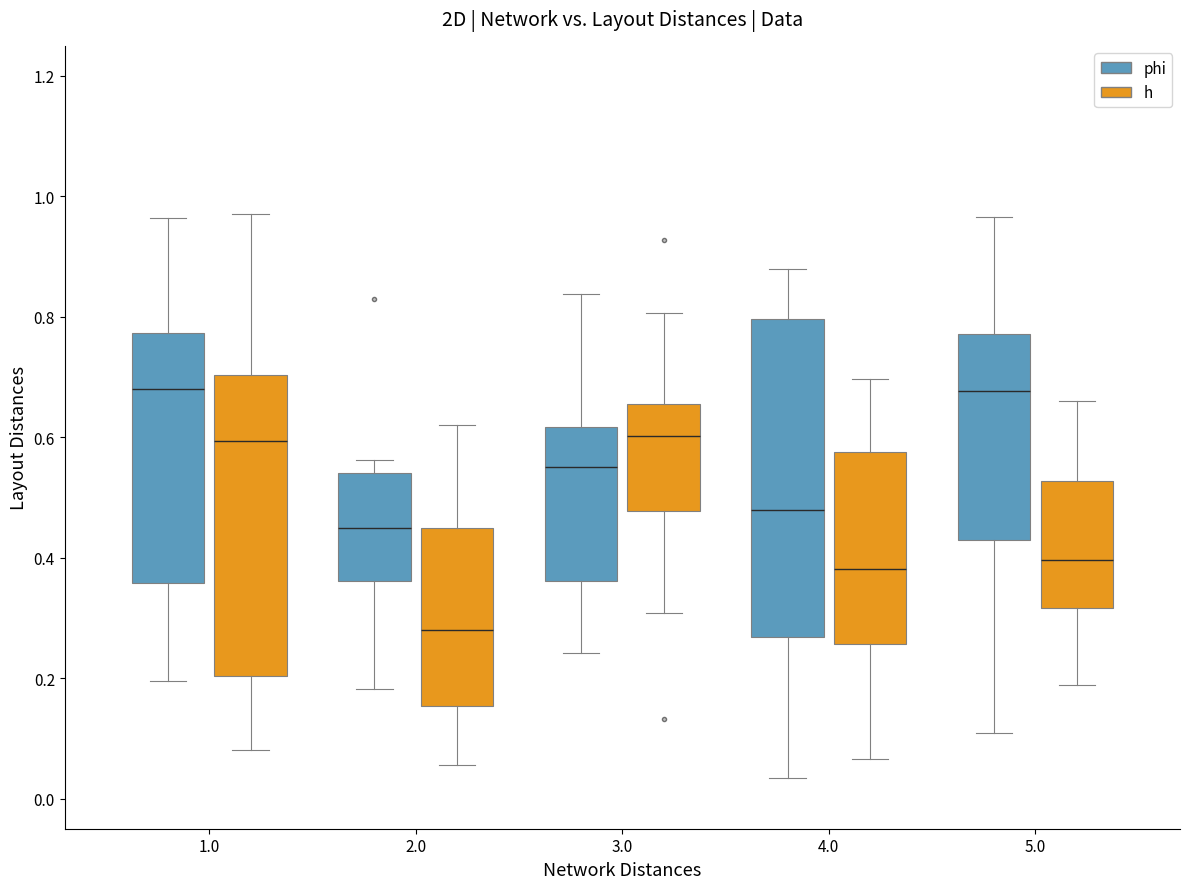

Which box is the tallest, from its lower edge to its upper edge?

4.0 (phi)